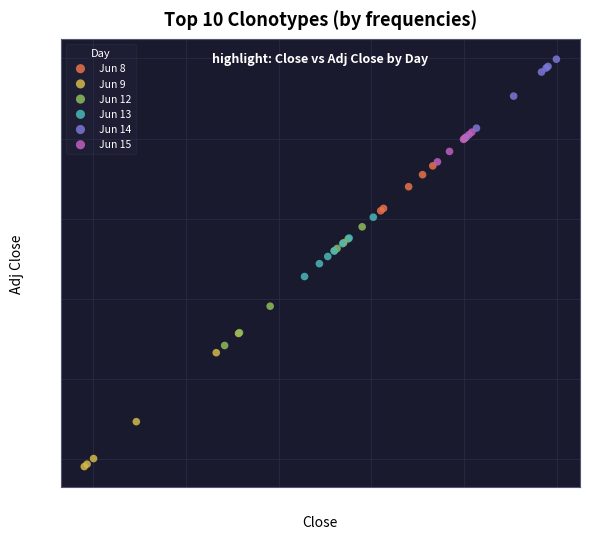

Which series contains the highest Y value?

Jun 14